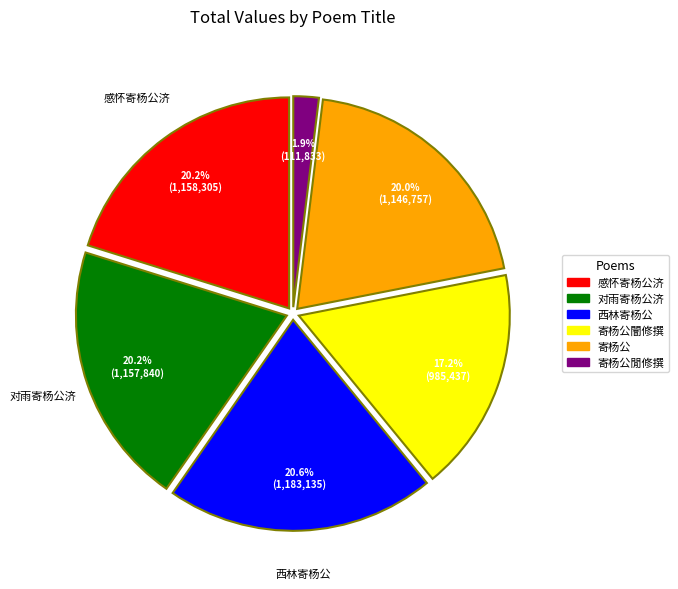

Count the number of slices in the pie.

6